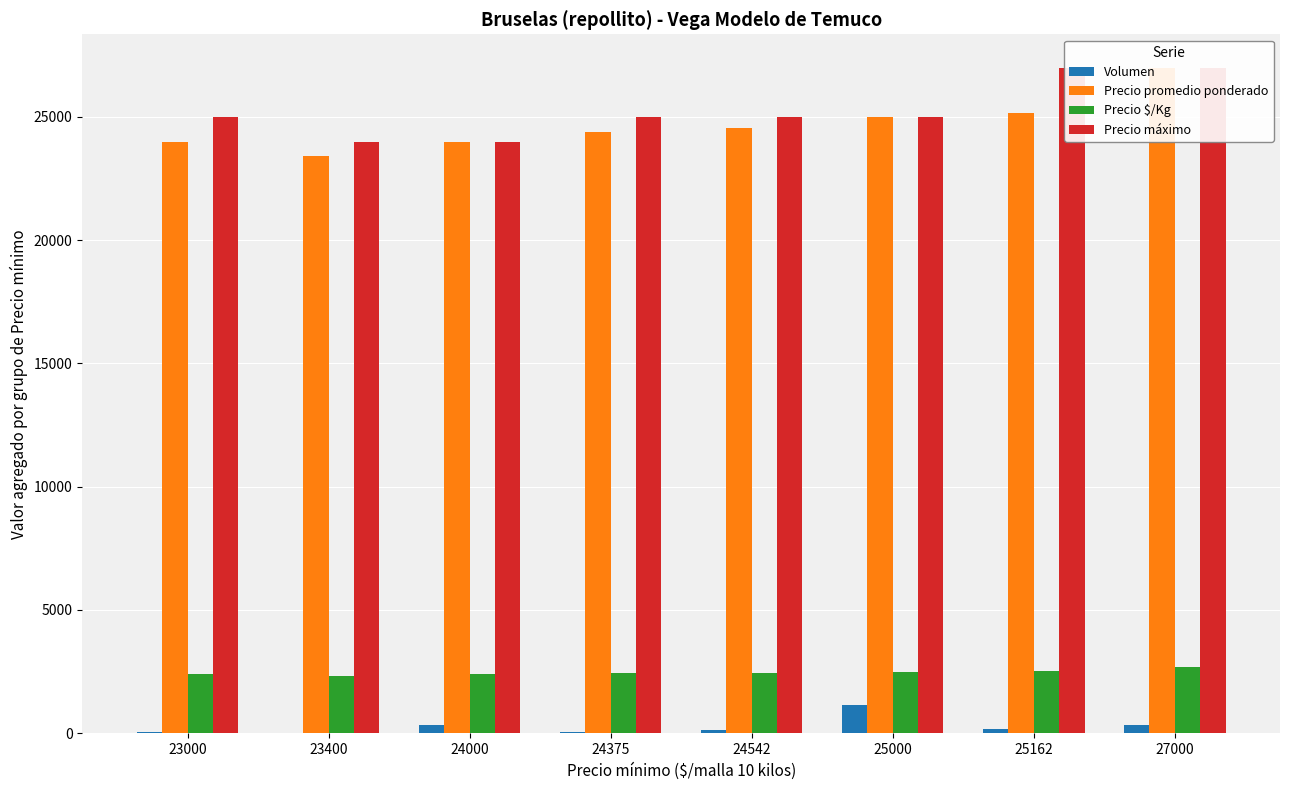

How many data points in Precio máximo are less than 25000?

2